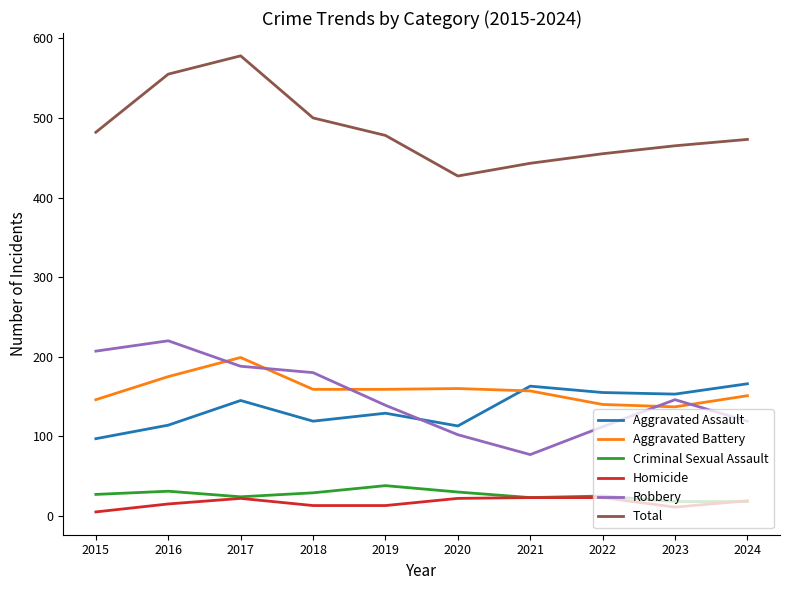

The value of Robbery at 2021 is 77. True or false?

True